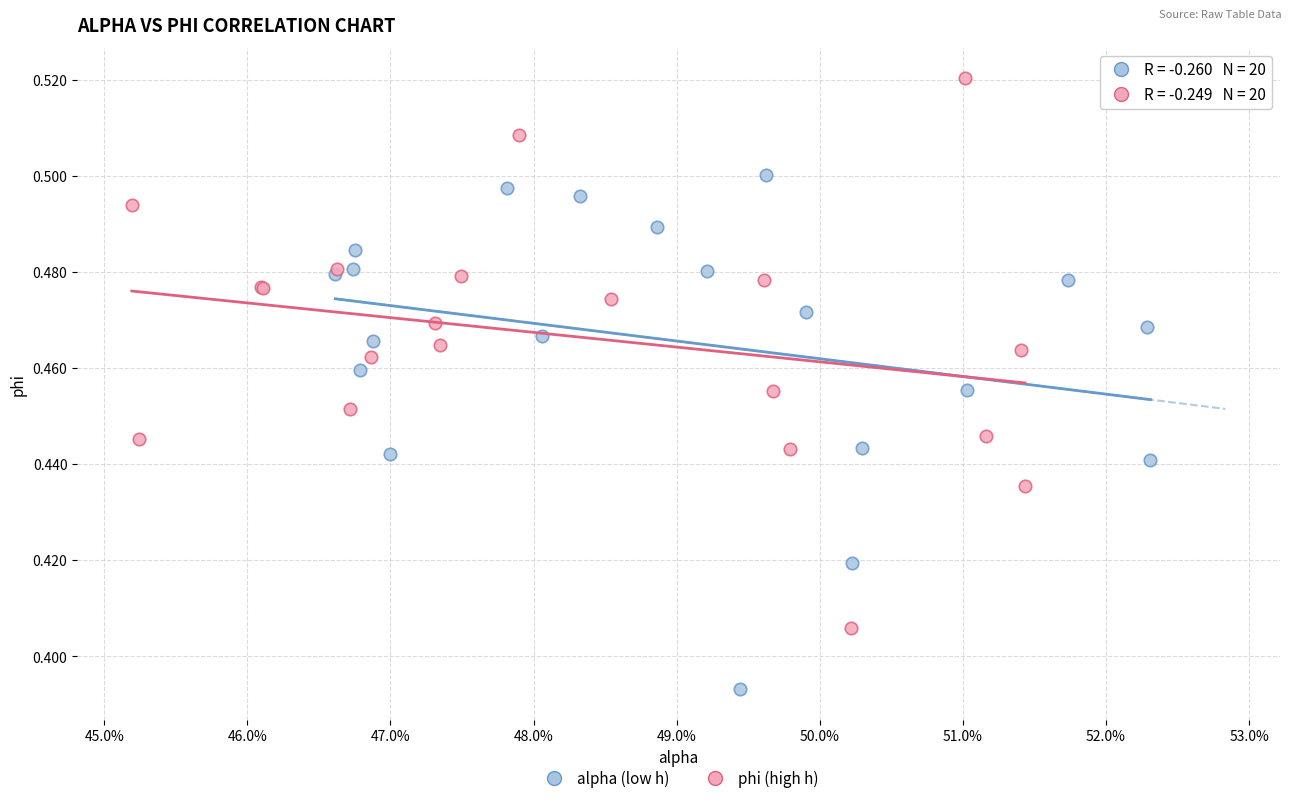

Which series contains the highest Y value?

phi (high h)